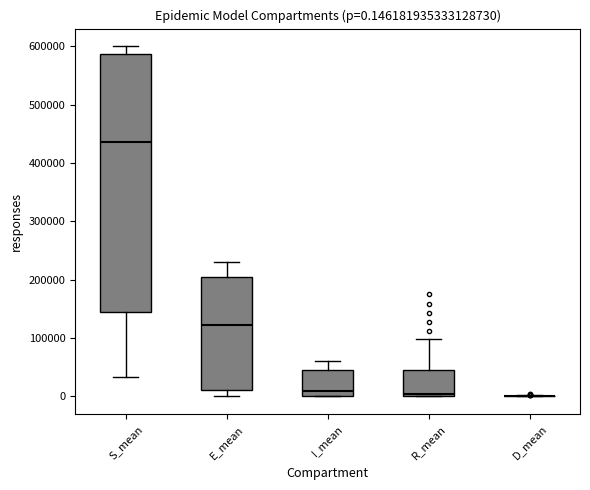

Comparing the boxes themselves (not the whiskers), which one is the tallest?

S_mean